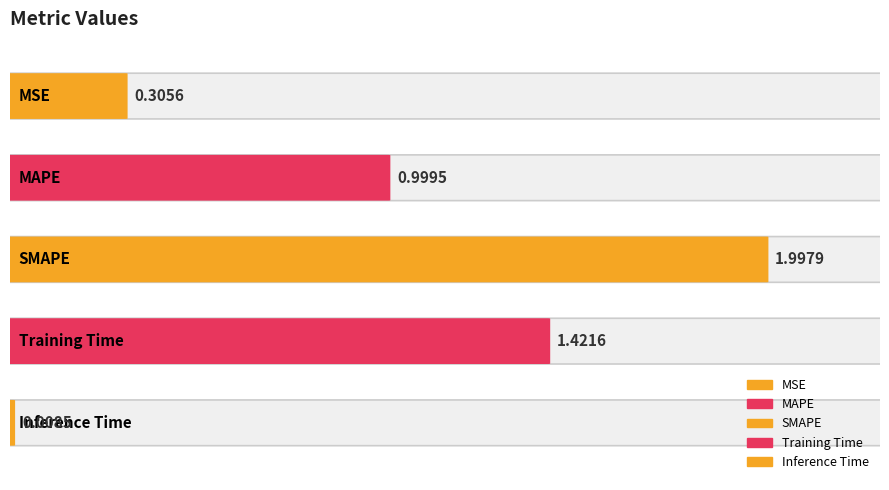

Is it true that the value at MAPE is 0.6?

False